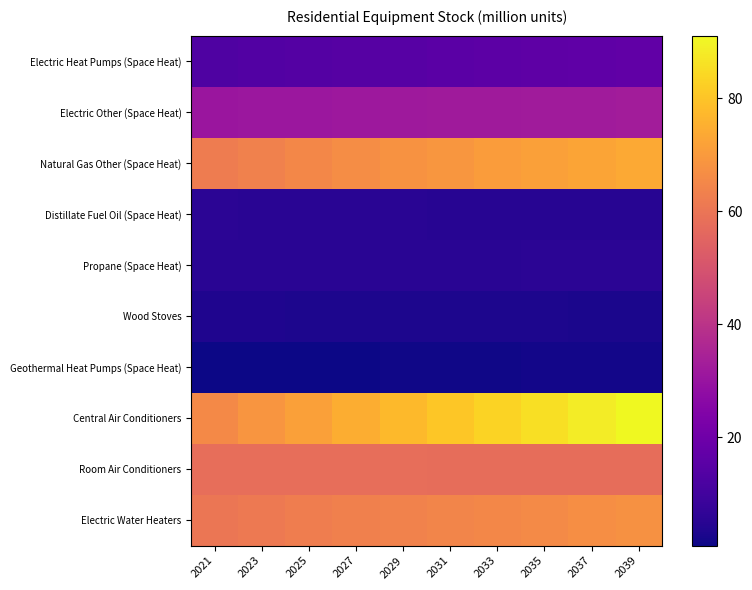

What is the spread (max minus min) of values at 2029?

76.4